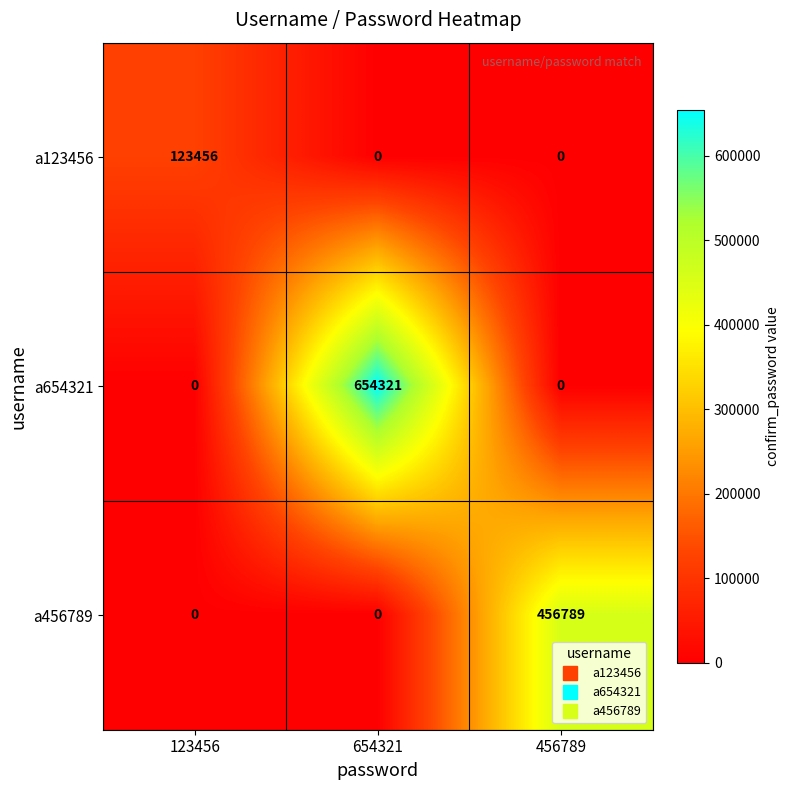

How many data points does each series have?

3